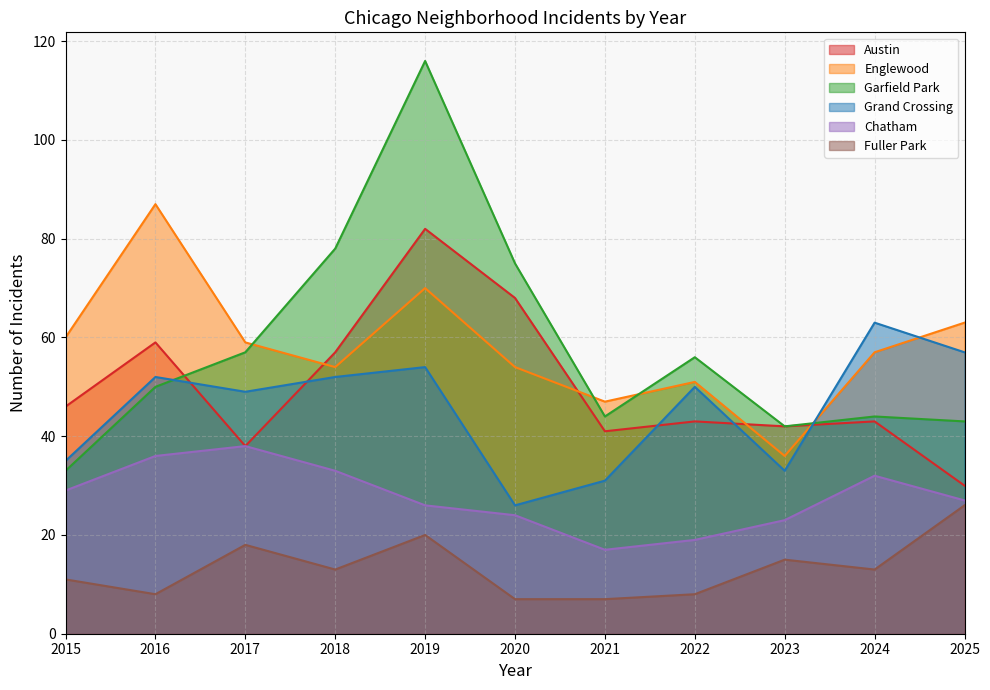

Which series has the widest spread of values?

Garfield Park